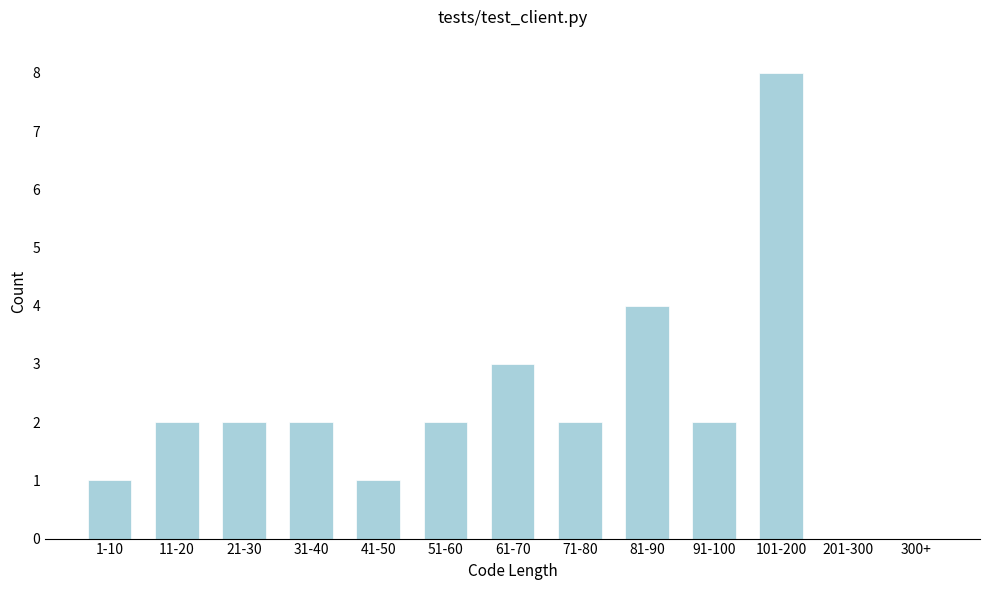

Reading left to right, transcribe all the data shown in this chart.

1-10=1	11-20=2	21-30=2	31-40=2	41-50=1	51-60=2	61-70=3	71-80=2	81-90=4	91-100=2	101-200=8	201-300=0	300+=0